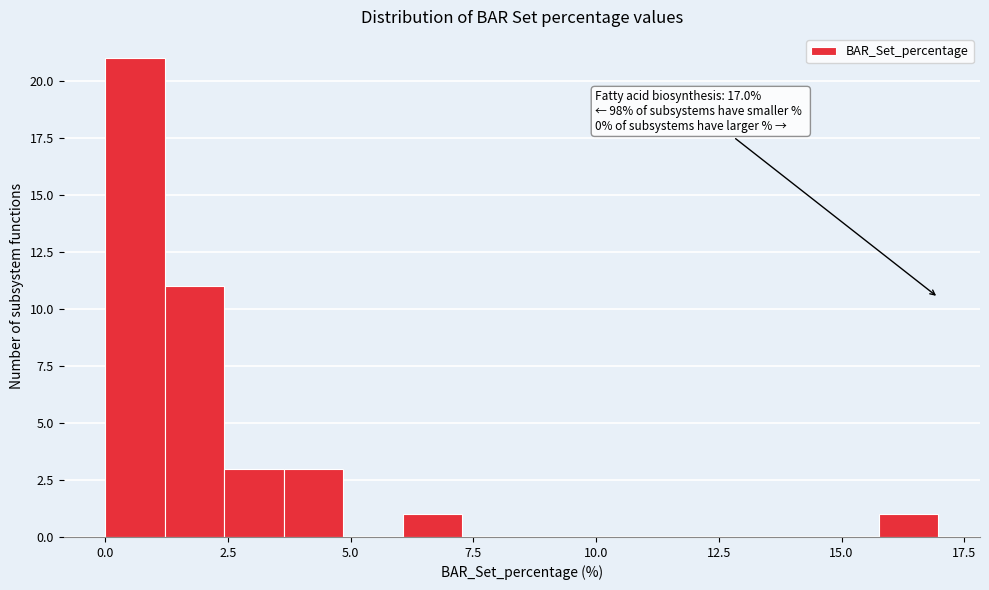

Around what value on the x-axis is the tallest bar? Give the approximate position of its centre, as read against the axis.

0.5